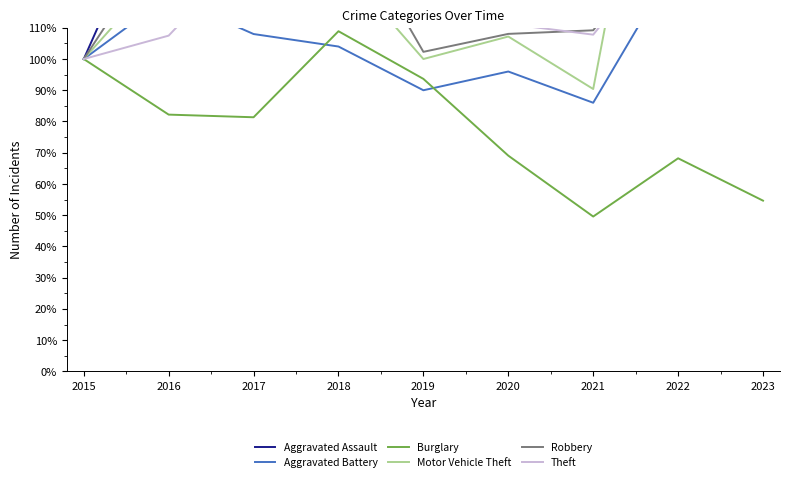

The value of Aggravated Battery at 2018 is 149.6. True or false?

False